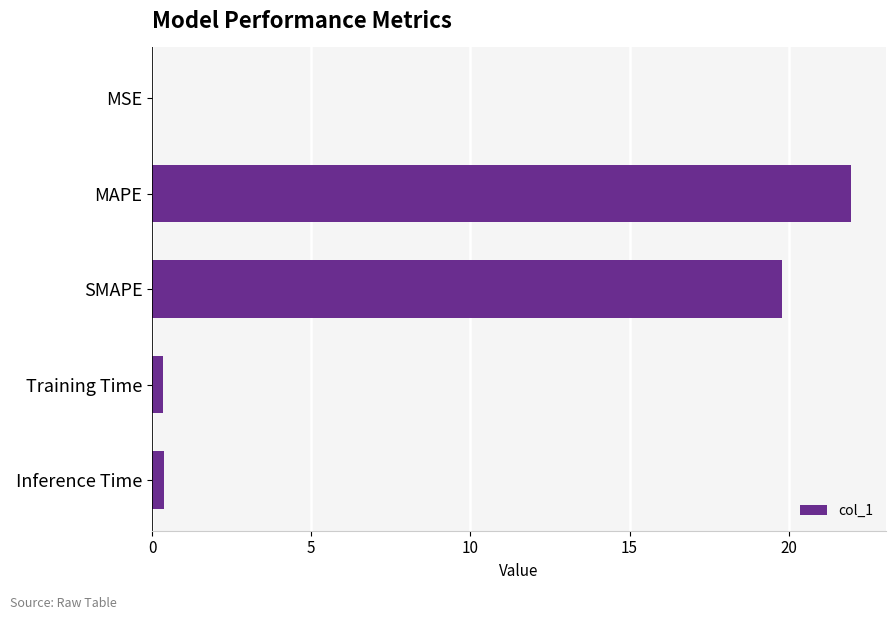

What is the sum of the values at MAPE and SMAPE?

41.7